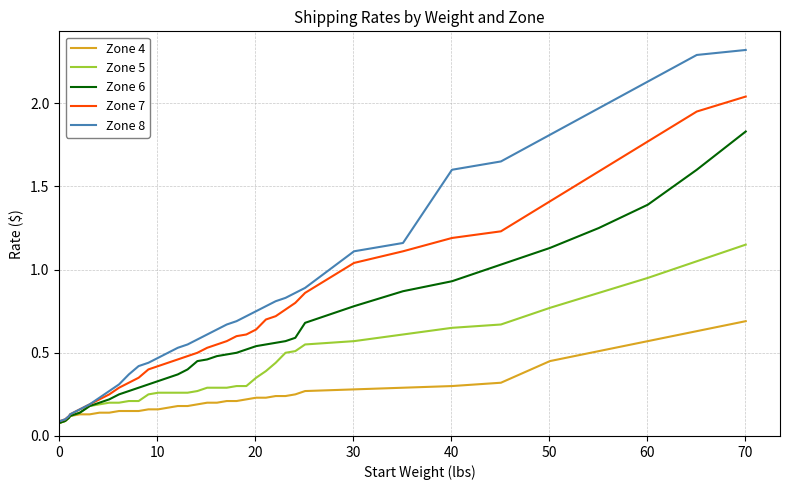

Which series has the largest total across all categories?

Zone 8